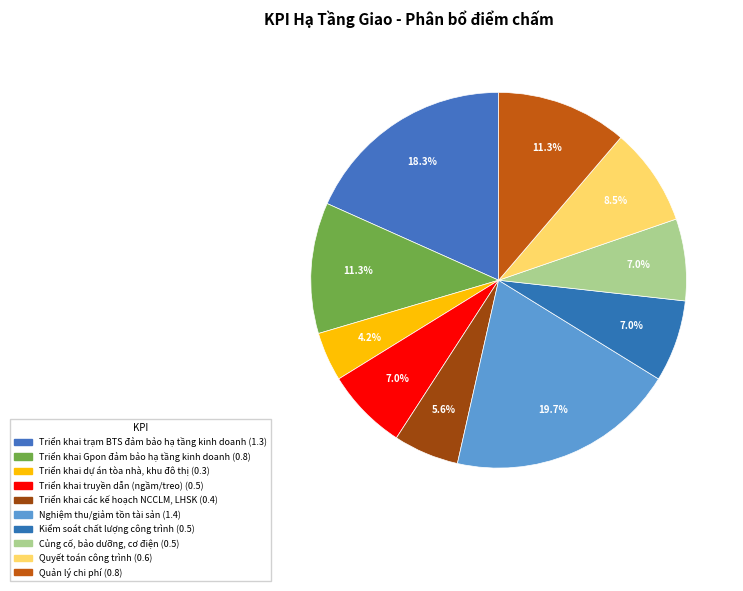

Which slice is the smallest?

Triển khai dự án tòa nhà, khu đô thị